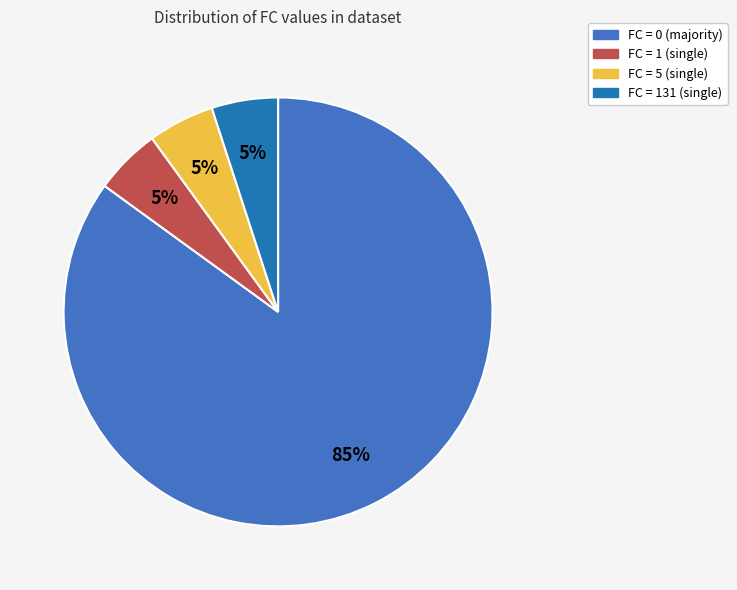

To the nearest percent, what is the average slice percentage?

25%